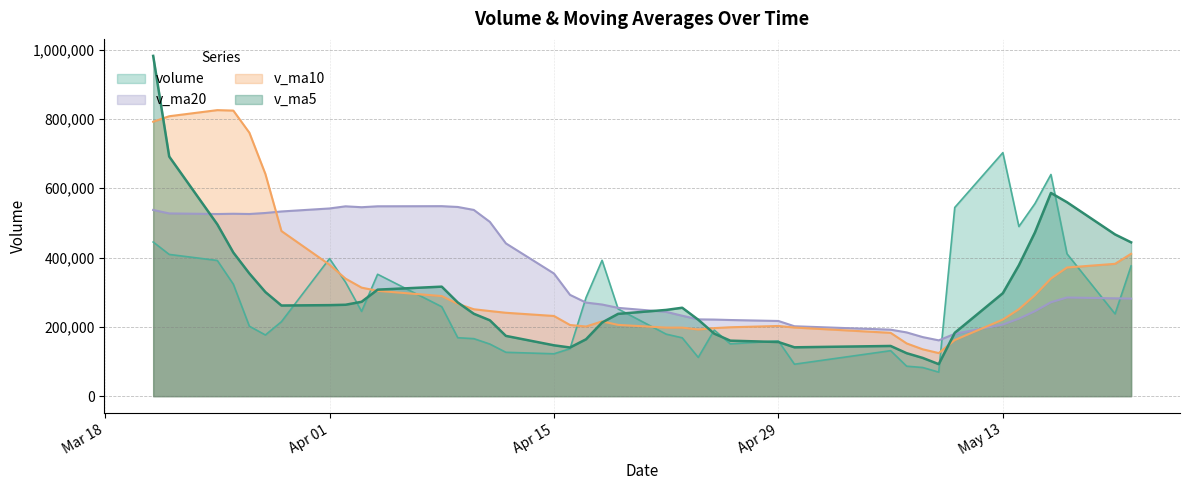

At which label is v_ma5 closest to 537101?

2019-05-17